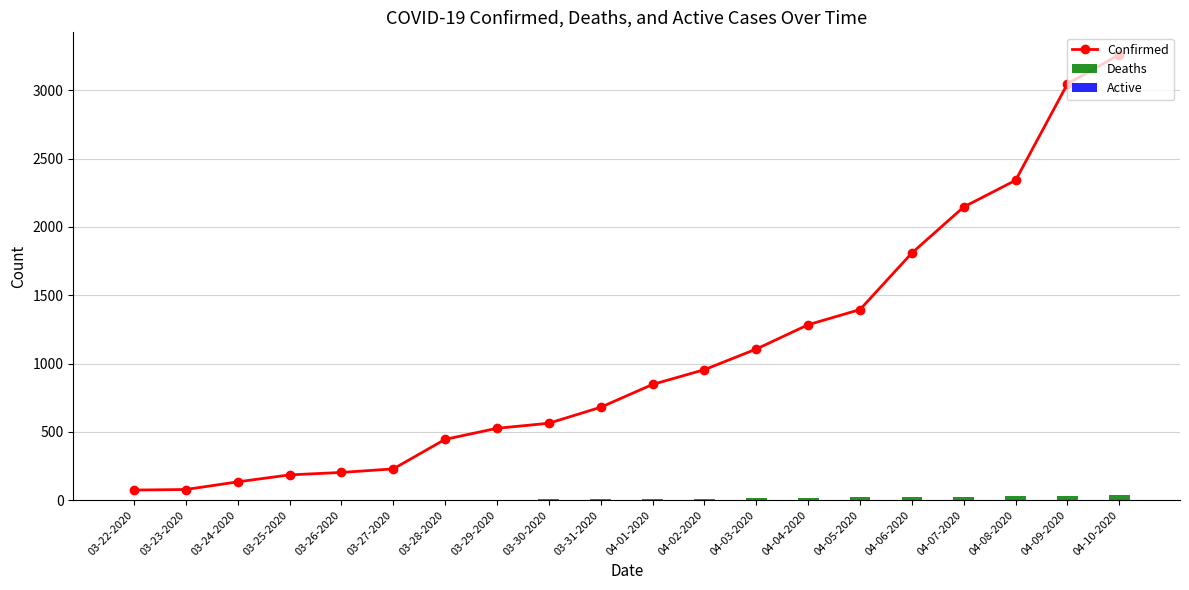

What is the approximate value of Deaths at 04-09-2020?

34